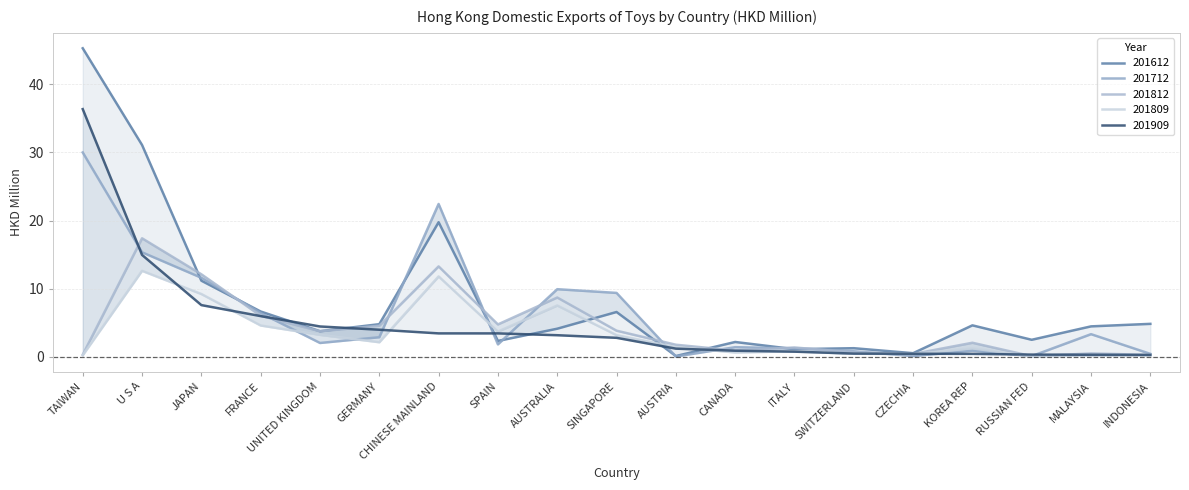

What is the sum of the 201909 values at MALAYSIA and SINGAPORE?

3.1